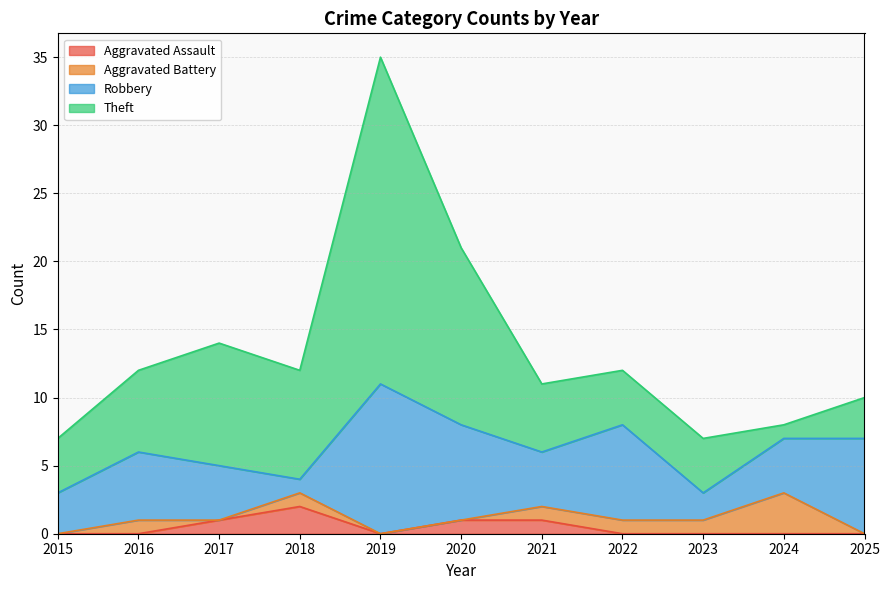

What is the total value across all series at 2018?

12